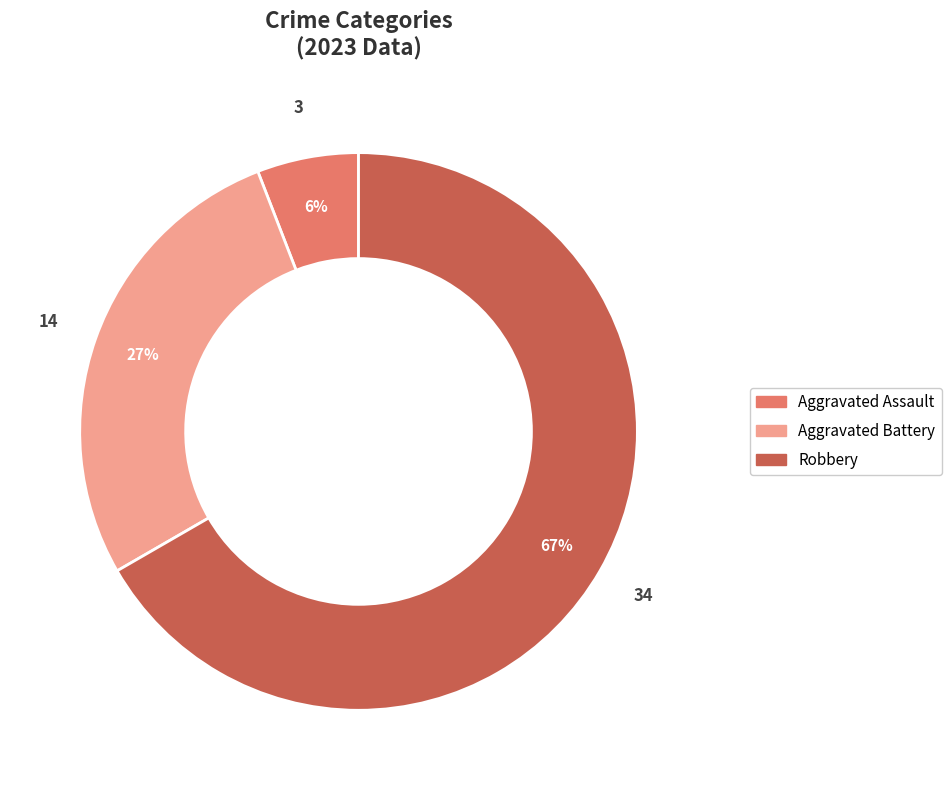

How many segments does this pie chart have?

3